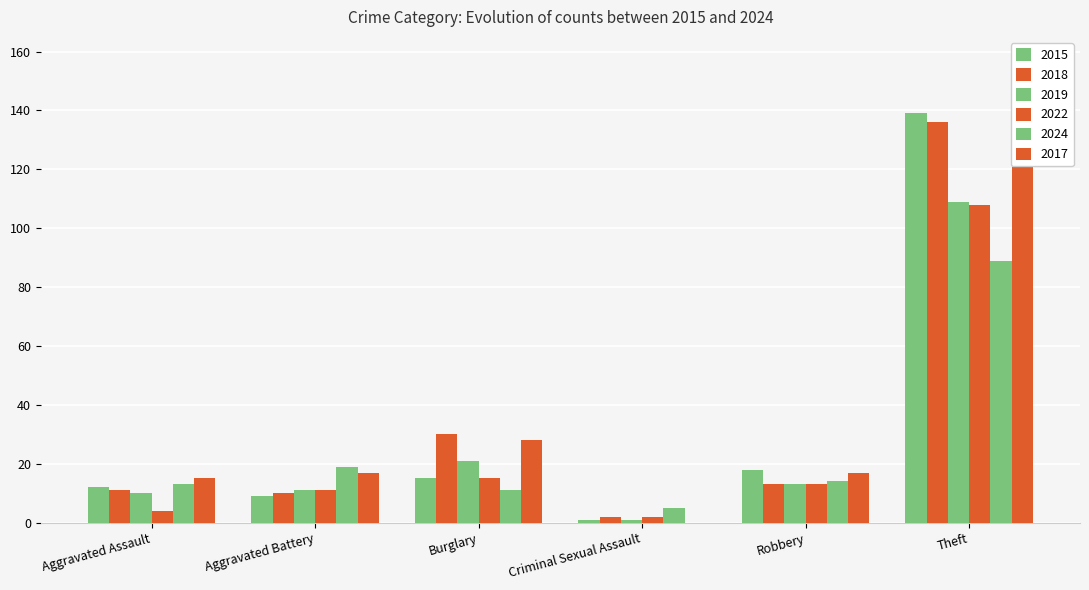

What is the difference between the second highest and minimum values in the 2018 series?

28